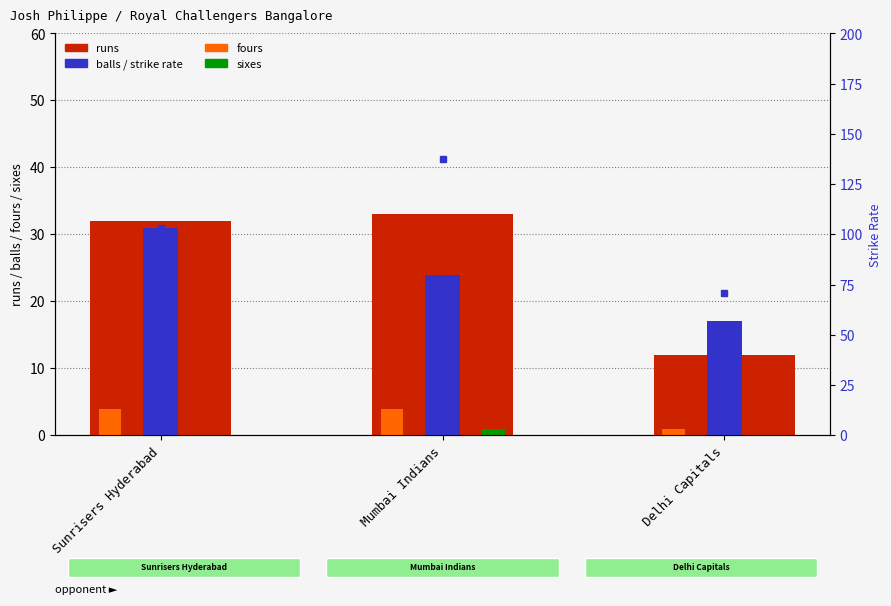

How many groups of bars are there?

3